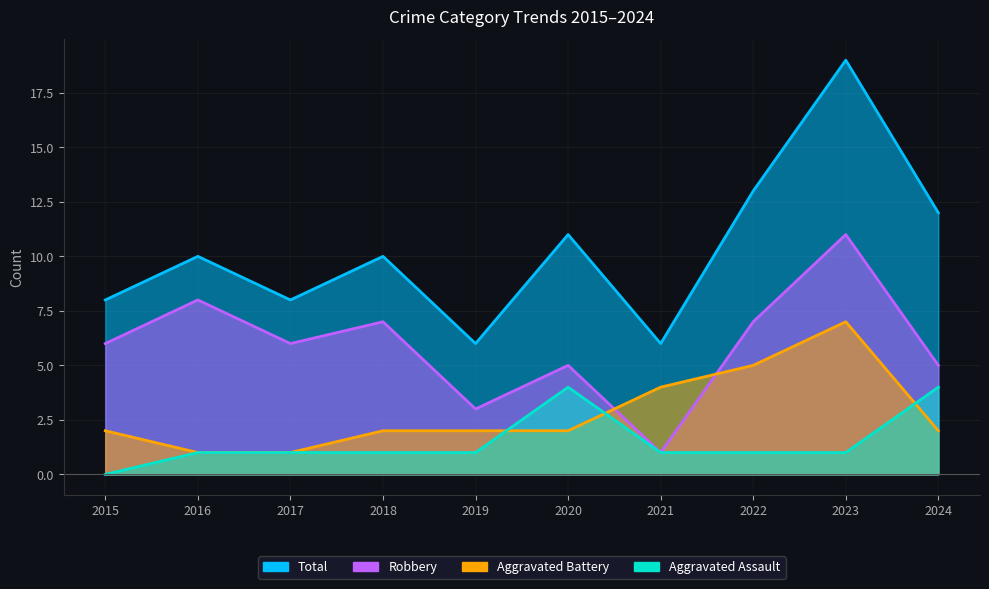

How many data points in Aggravated Assault are above 1?

2